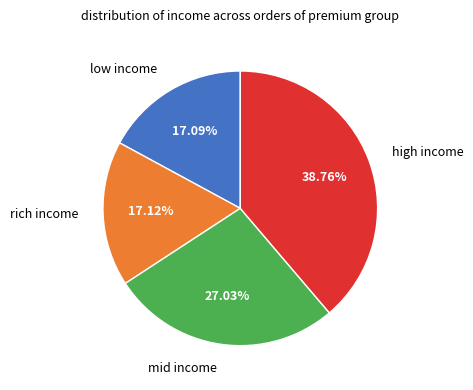

What is the largest slice in the pie chart?

high income